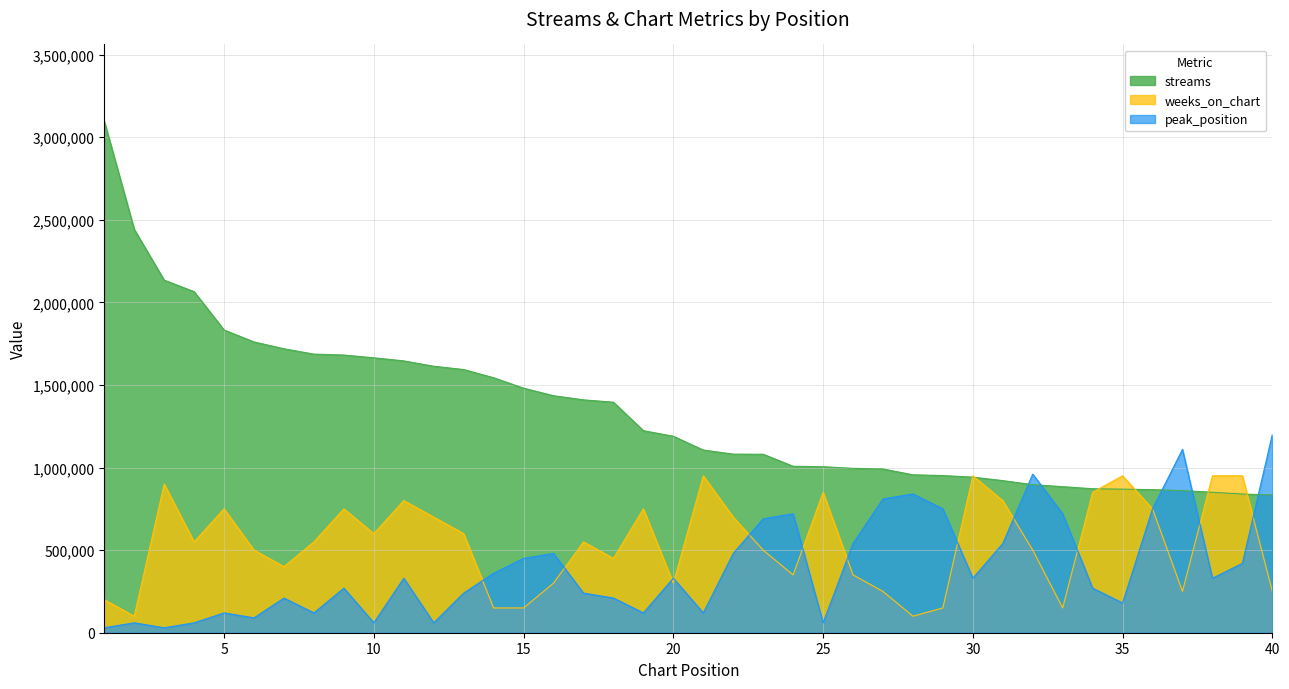

Reading left to right, transcribe all the data shown in this chart.

streams: 3097093	2442642	2134673	2064873	1832697	1760389	1719198	1686679	1681209	1664399	1645804	1613418	1593359	1543694	1480559	1434924	1409895	1395593	1223324	1189363	1105991	1081252	1080510	1007740	1004988	995184	991542	956020	951506	941956	920842	896307	884291	871820	869101	866267	860326	850396	839587	834449
weeks_on_chart: 200000	100000	900000	550000	750000	500000	400000	550000	750000	600000	800000	700000	600000	150000	150000	300000	550000	450000	750000	300000	950000	700000	500000	350000	850000	350000	250000	100000	150000	950000	800000	500000	150000	850000	950000	750000	250000	950000	950000	250000
peak_position: 30000	60000	30000	60000	120000	90000	210000	120000	270000	60000	330000	60000	240000	360000	450000	480000	240000	210000	120000	330000	120000	480000	690000	720000	60000	540000	810000	840000	750000	330000	540000	960000	720000	270000	180000	750000	1110000	330000	420000	1200000